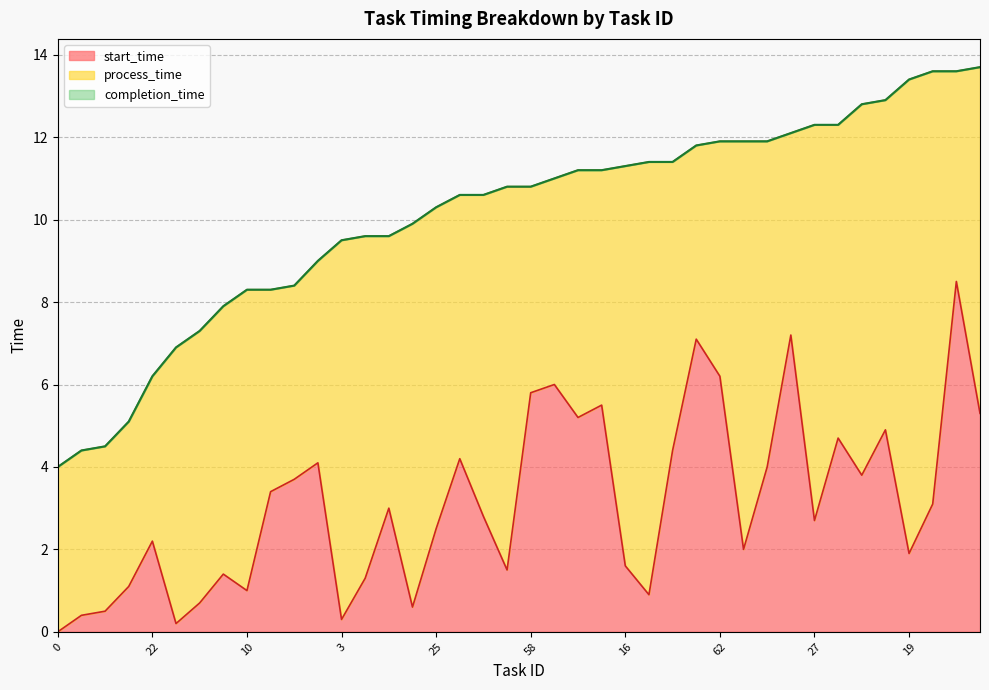

What is the value of the start_time point at the 7th from the left?

0.7